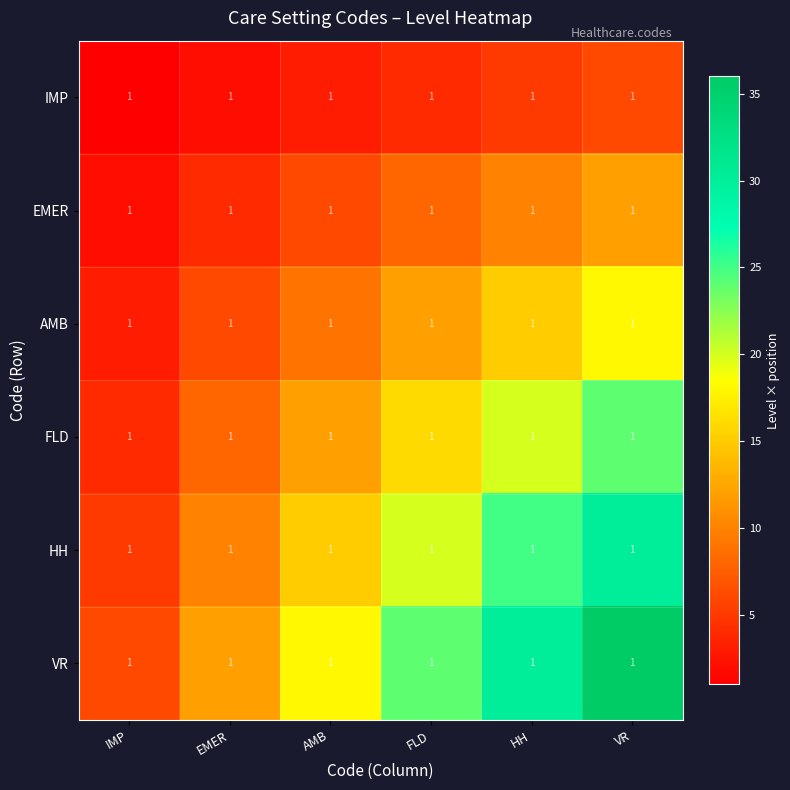

Reading left to right, transcribe all the data shown in this chart.

IMP: IMP=1	EMER=1	AMB=1	FLD=1	HH=1	VR=1
EMER: IMP=1	EMER=1	AMB=1	FLD=1	HH=1	VR=1
AMB: IMP=1	EMER=1	AMB=1	FLD=1	HH=1	VR=1
FLD: IMP=1	EMER=1	AMB=1	FLD=1	HH=1	VR=1
HH: IMP=1	EMER=1	AMB=1	FLD=1	HH=1	VR=1
VR: IMP=1	EMER=1	AMB=1	FLD=1	HH=1	VR=1